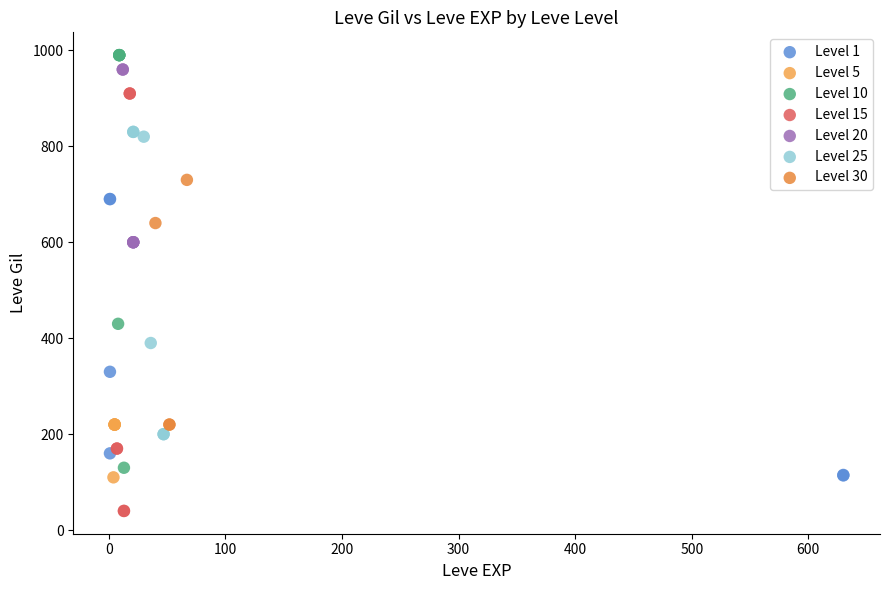

Which series reaches the minimum Y coordinate?

Level 15